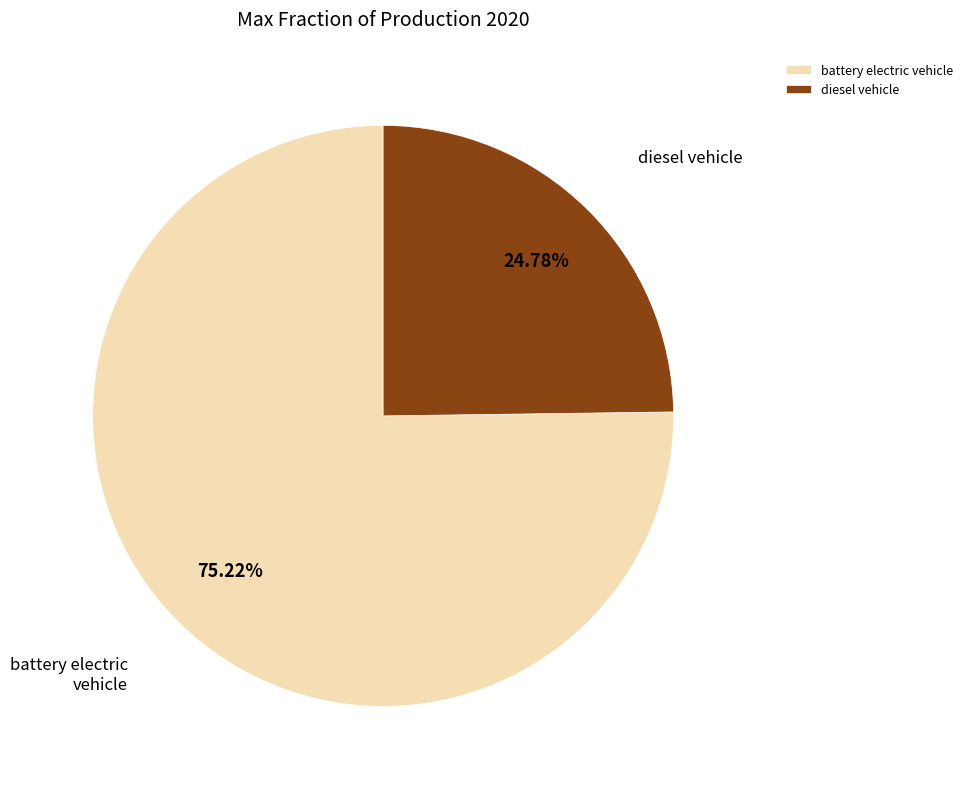

Count the number of slices in the pie.

2